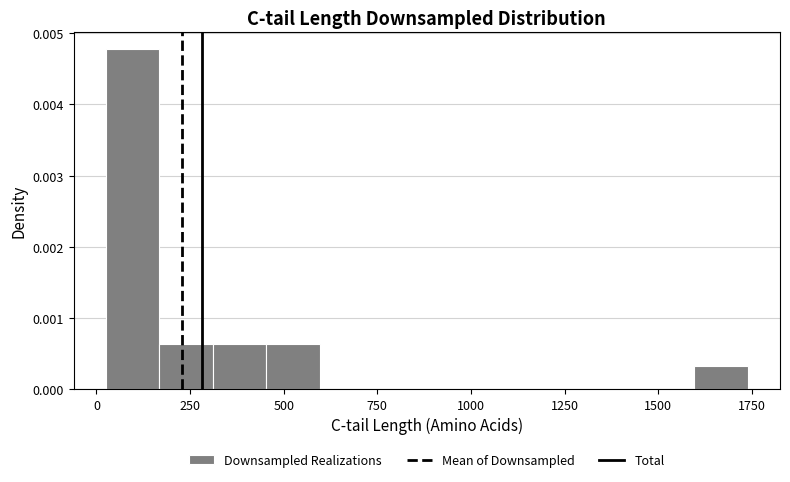

Around what value on the x-axis is the tallest bar? Give the approximate position of its centre, as read against the axis.

100